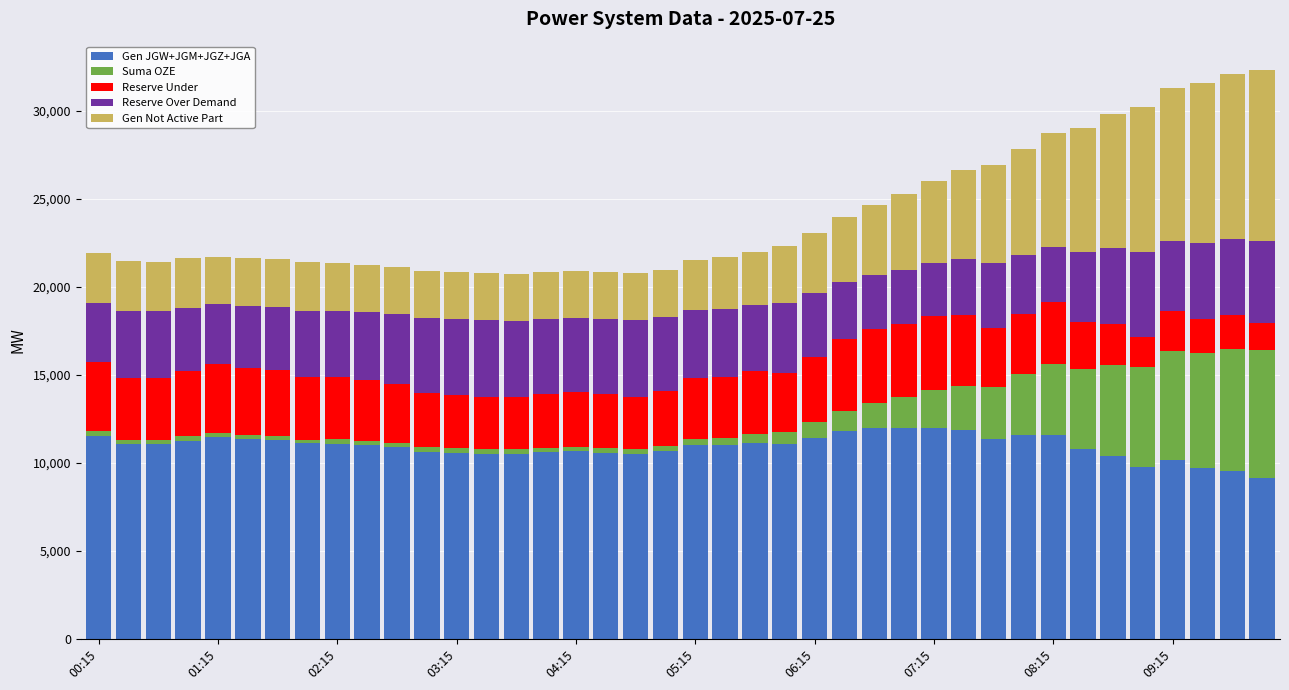

What is the minimum value for Gen JGW+JGM+JGZ+JGA?

9153